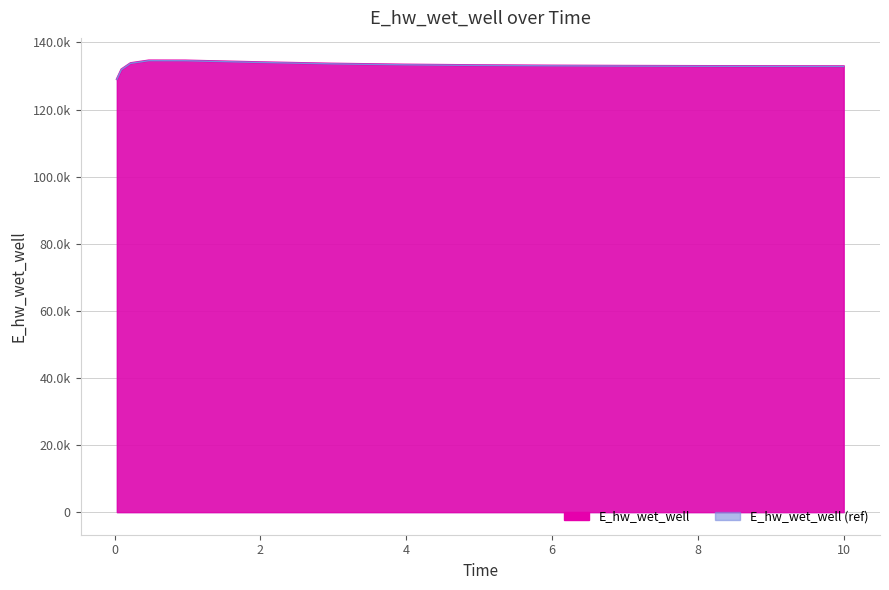

What is the maximum value shown in the chart?

134631.1